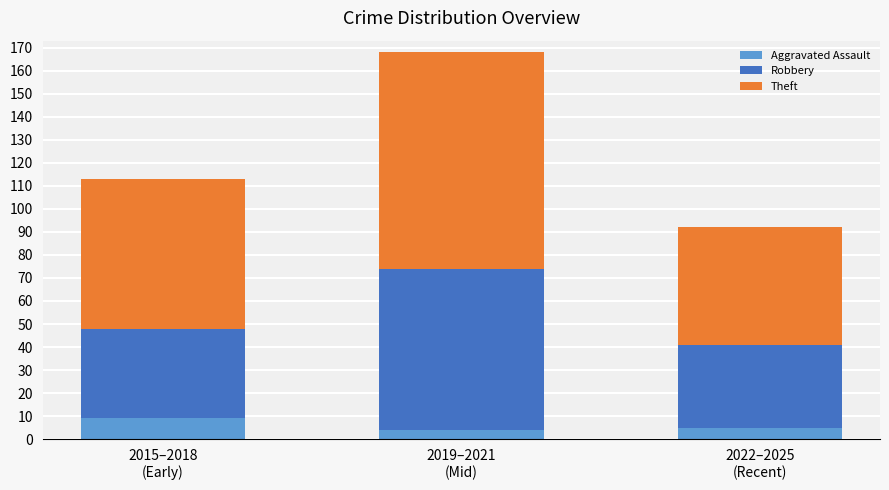

How many bars are there in total?

3